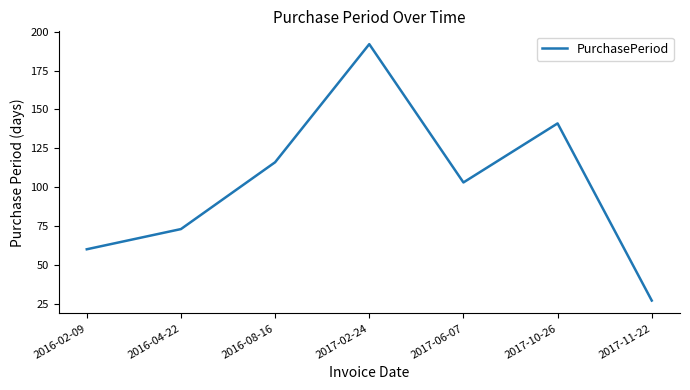

How many lines are shown in the chart?

1